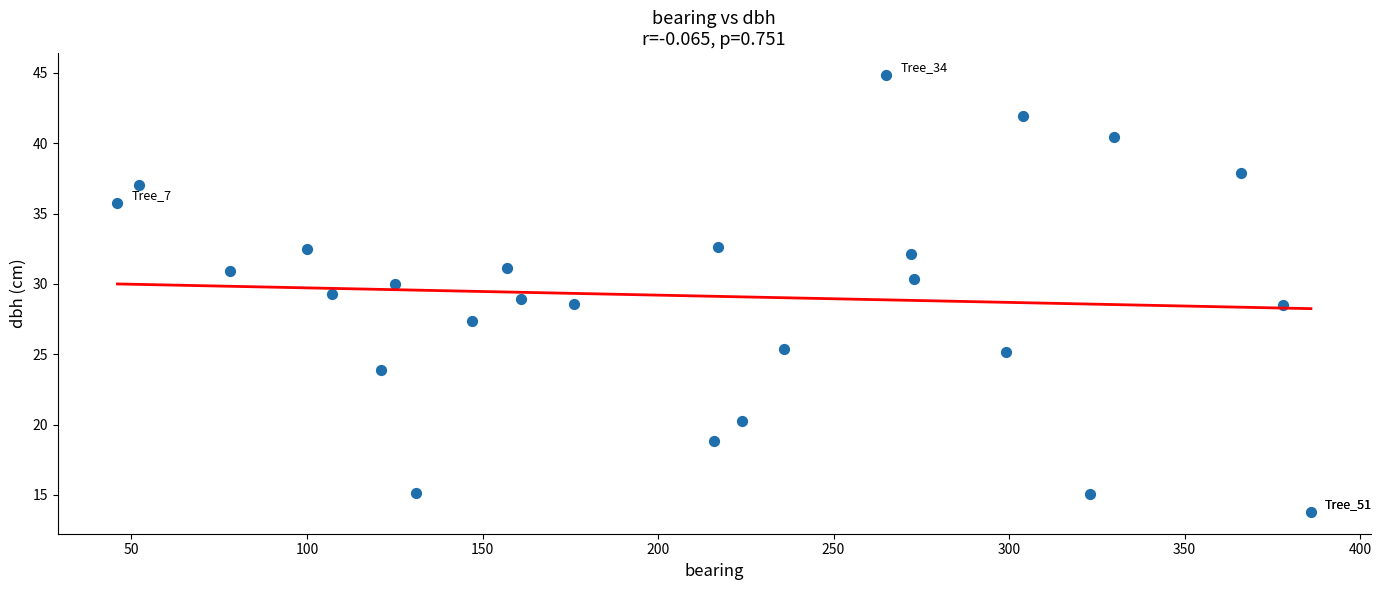

What is the range of X values (max minus min)?

340.0